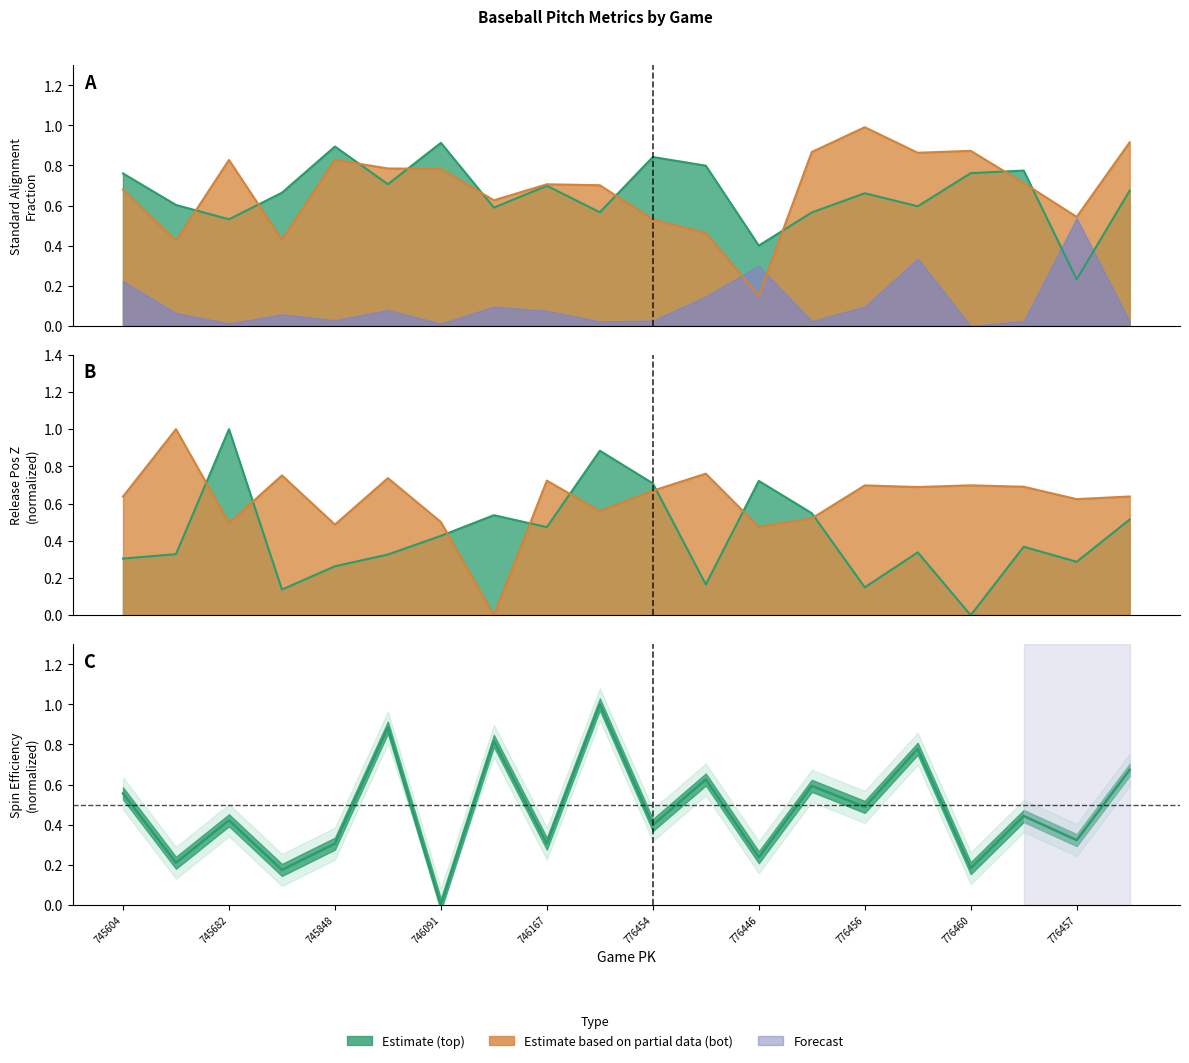

How many interior local valleys does the if_fielding_alignment_Standard_top series have?

7